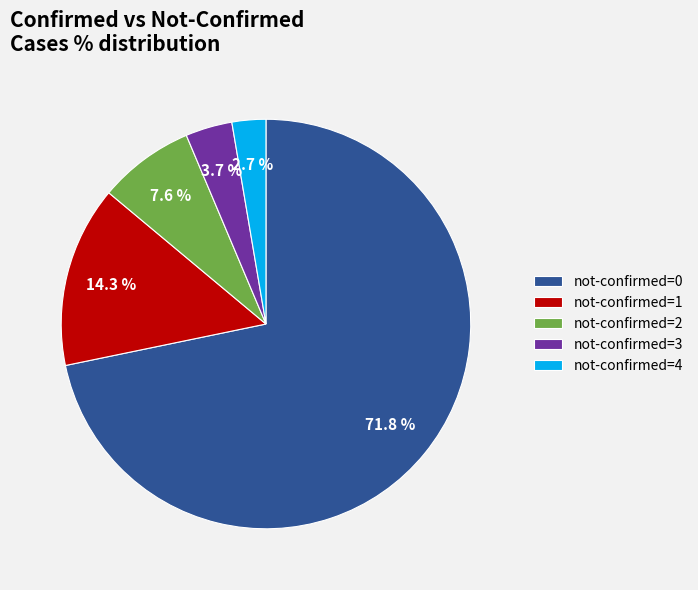

Does any single category account for the majority?

Yes